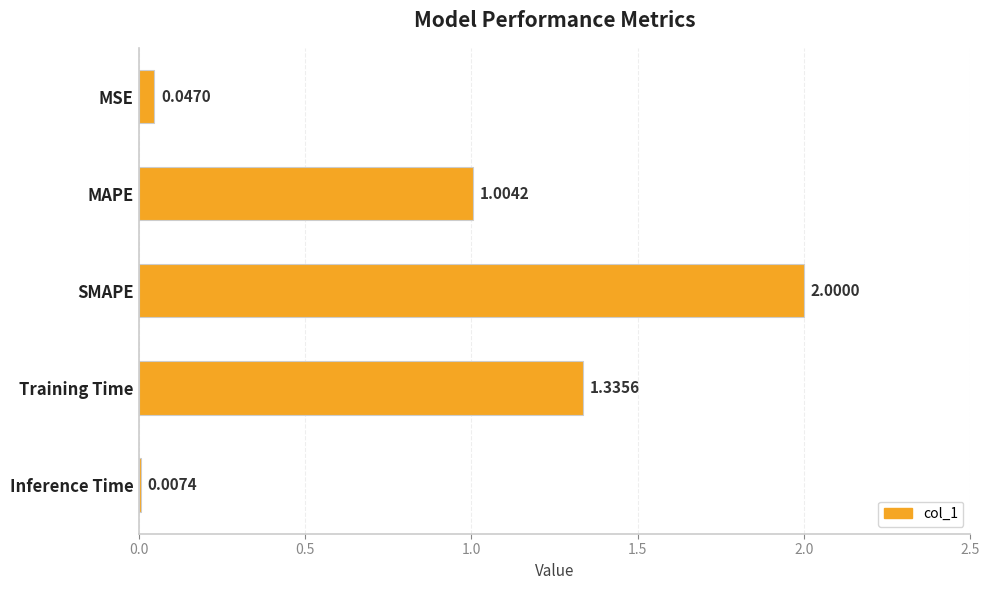

What is the change in value from MSE to Training Time?

+1.3